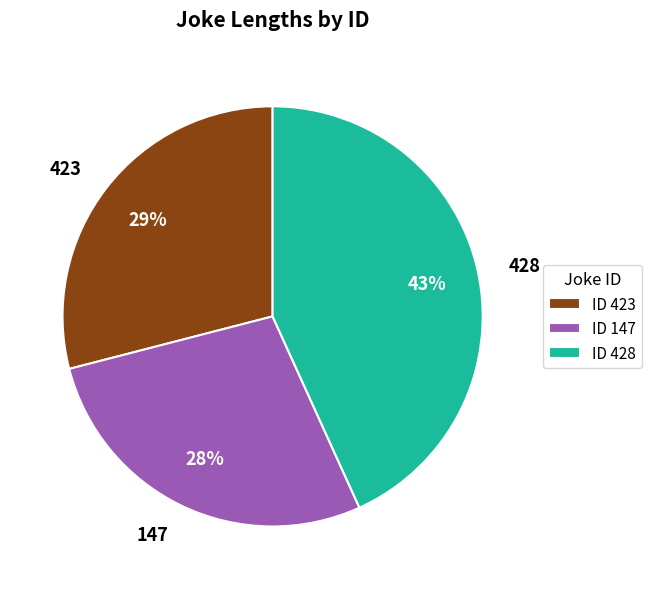

Rank the categories by value from lowest to highest.

147, 423, 428